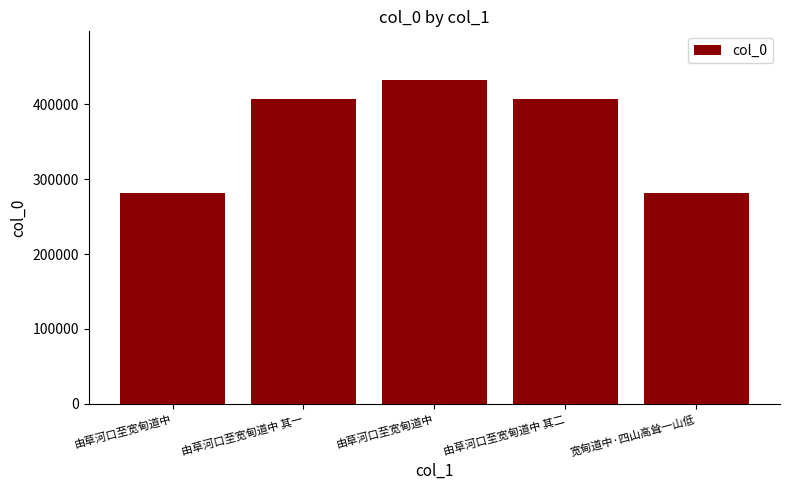

How many data points does each series have?

5